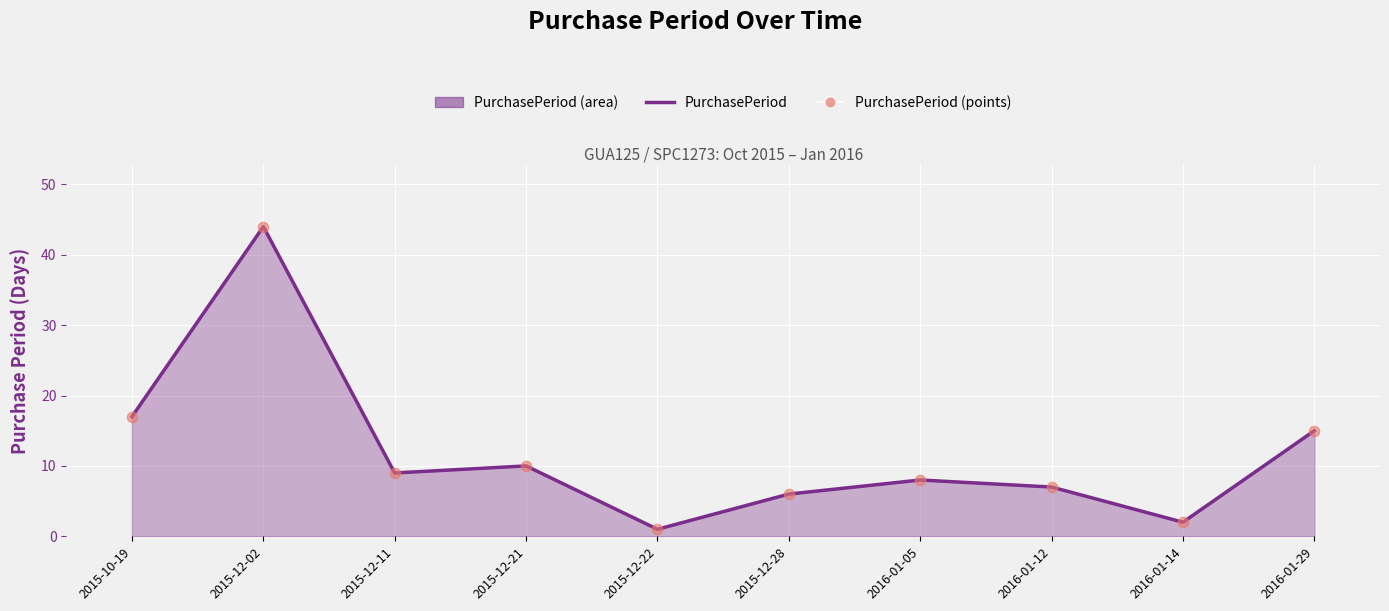

What is the total value across all series at 2015-12-22?

2